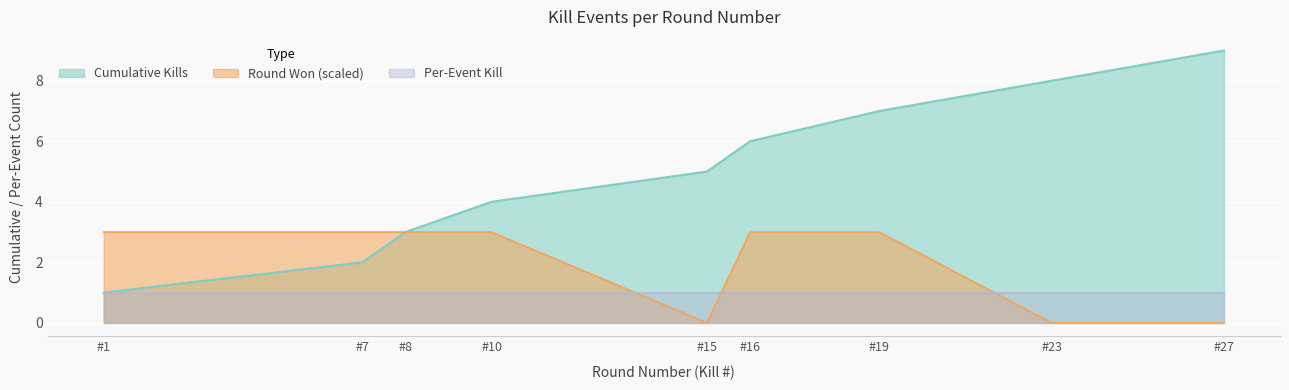

Rank the series by their average value, from highest to lowest.

Cumulative Kills, Round Won (scaled), Per-Event Kill